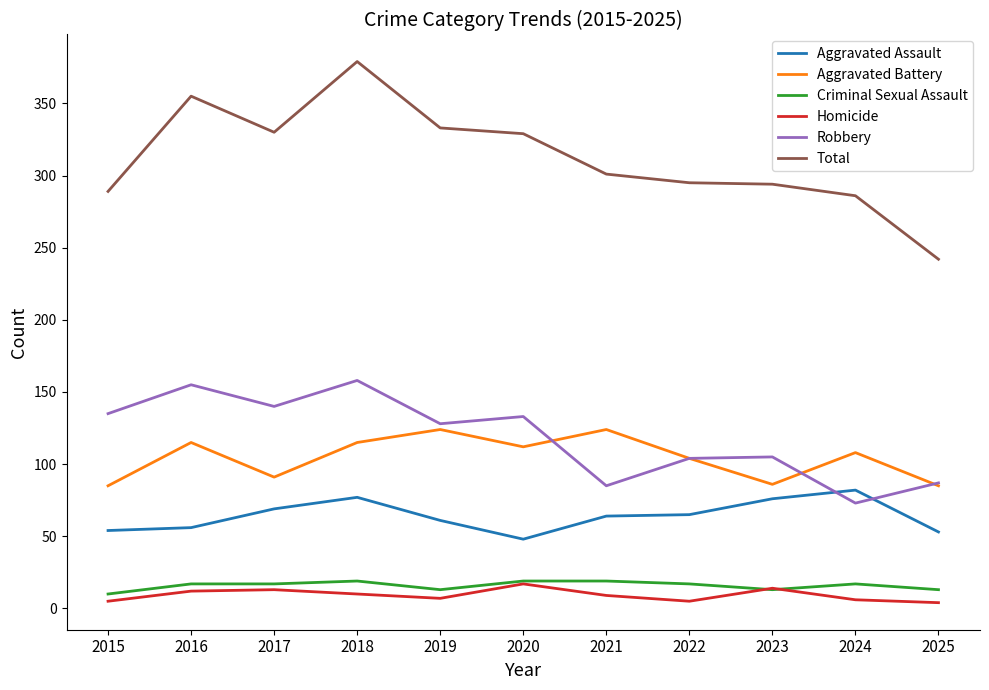

Is this an area chart (filled region under the line)?

No